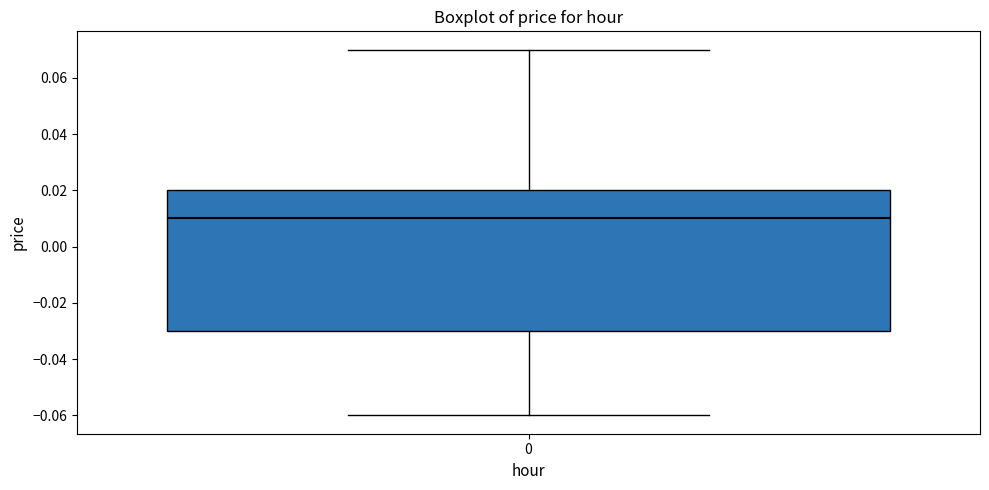

Where does the median line of the box at x = 0 sit on the y-axis? The values are not printed on the chart, so give them approximately, as read against the axis.

0.01